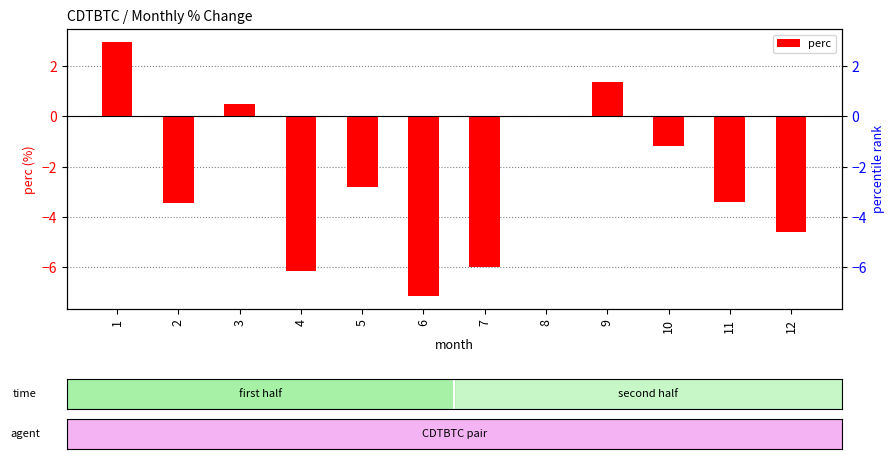

What is the value of the 3rd bar from the left?

0.5